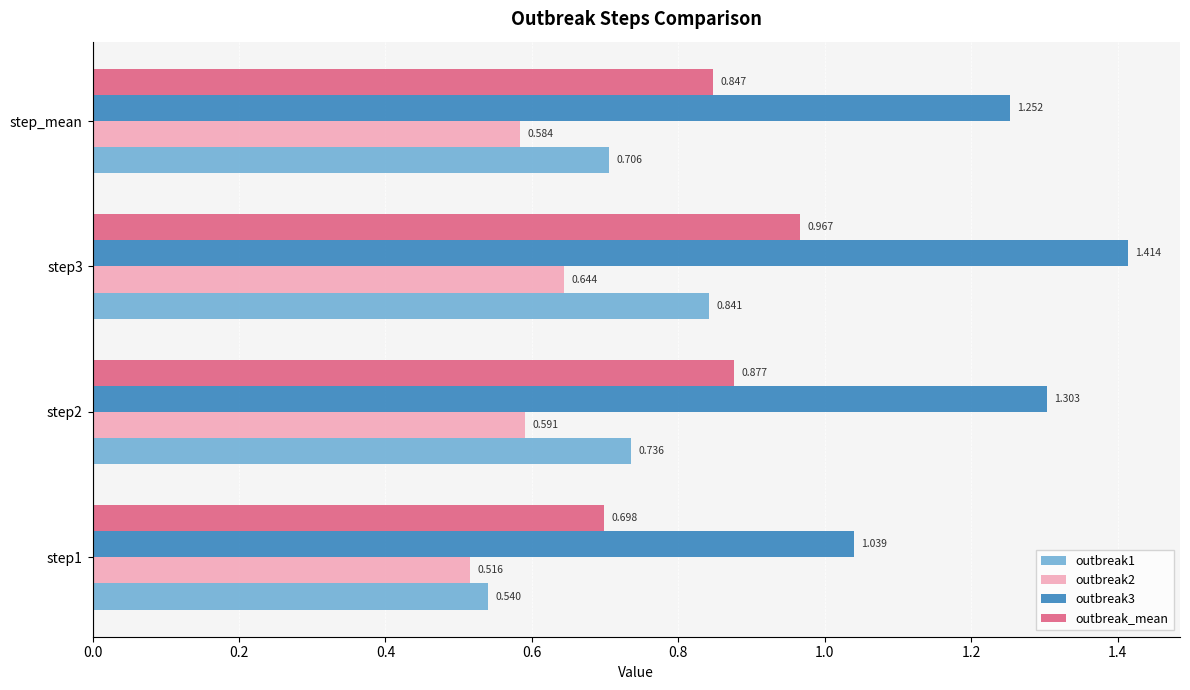

Is the value of outbreak3 at step2 greater than the value of outbreak2 at step3?

Yes